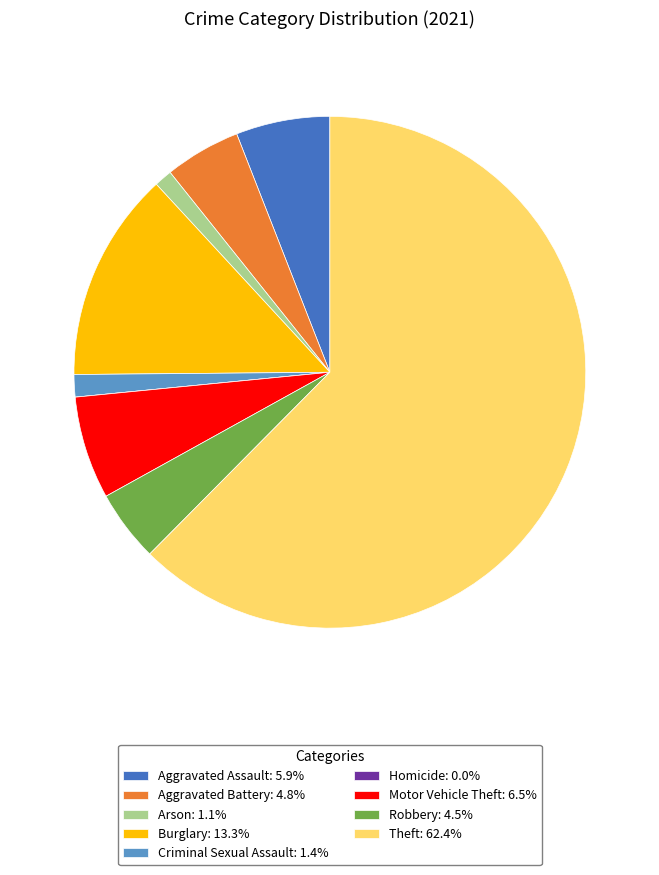

Do Theft: 62.4% and Burglary: 13.3% together represent more than half of the pie?

Yes